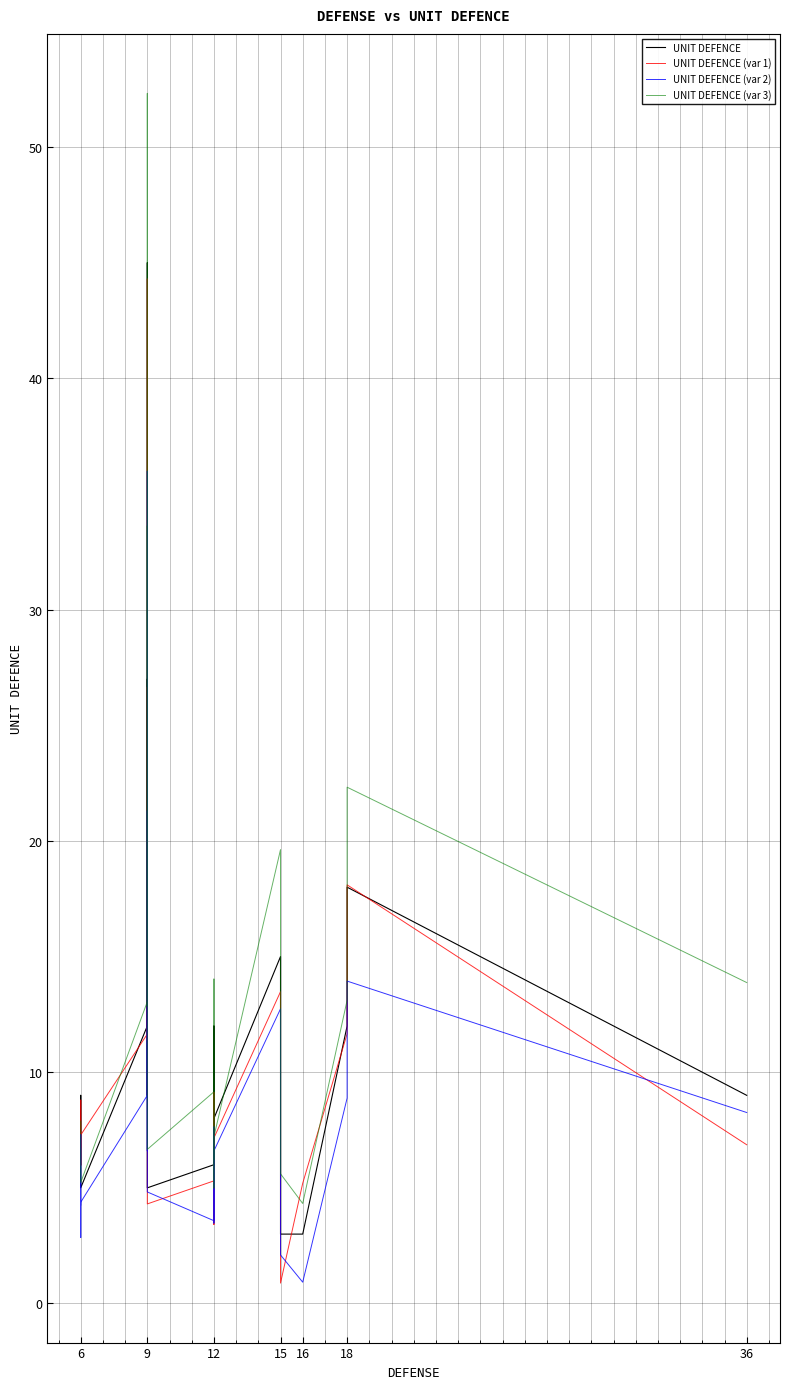

What is the average value of the UNIT DEFENCE (var 1) series?

11.1